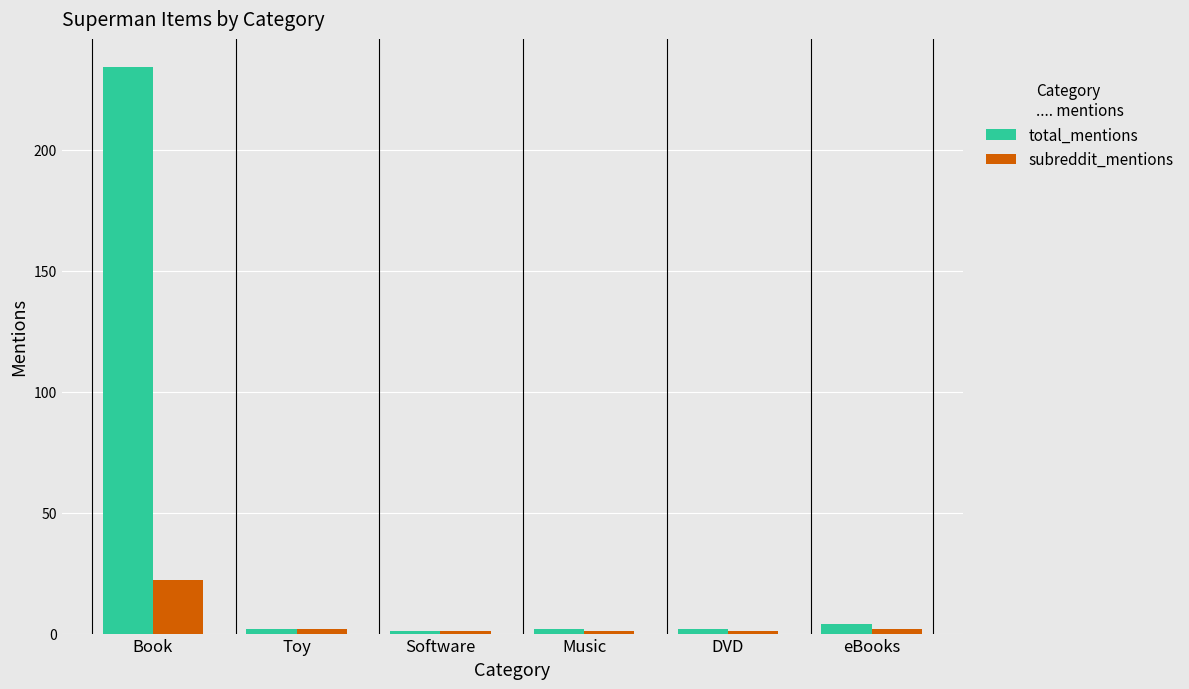

What is the difference between the maximum and minimum values in the total_mentions series?

233